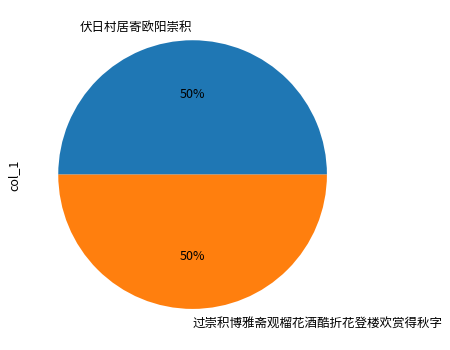

True or false: 过崇积博雅斋观榴花酒酷折花登楼欢赏得秋字 accounts for 50% of the total.

True